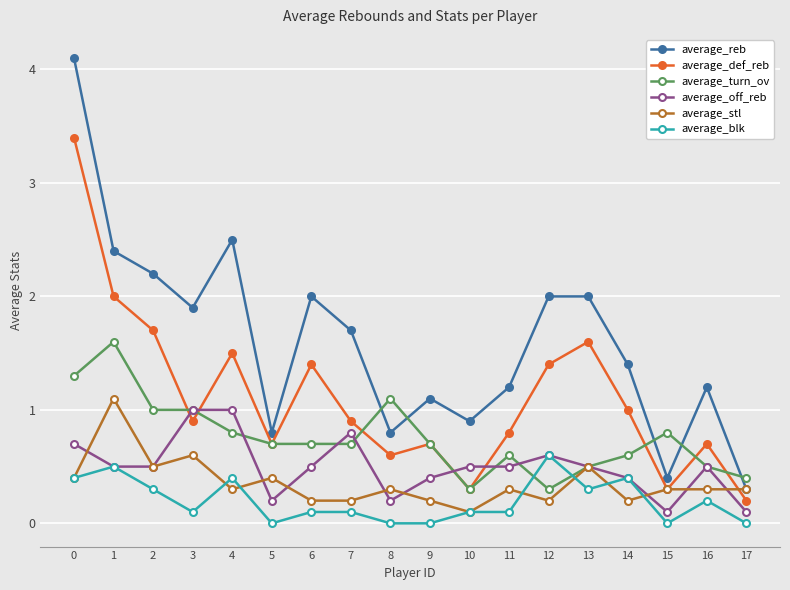

What is the average value of the average_stl series?

0.4